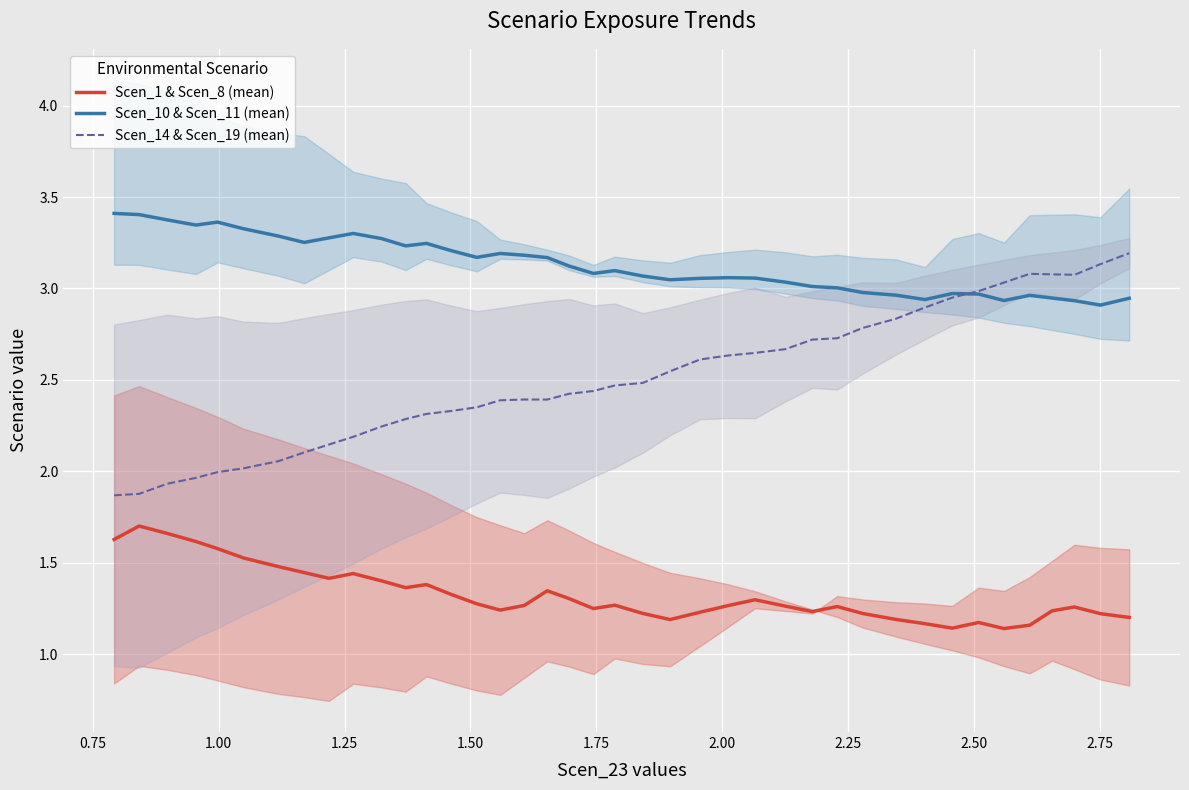

True or false: Scen_10 & Scen_11 (mean) and Scen_1 & Scen_8 (mean) cross at least once.

False